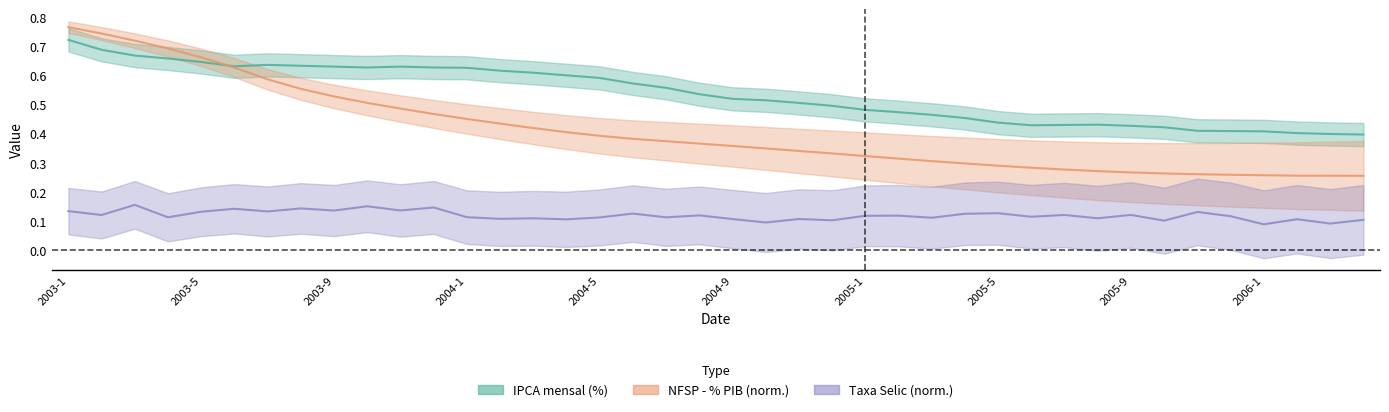

Between 2003-6 and 2006-3, which series saw the biggest shift?

NFSP_pib